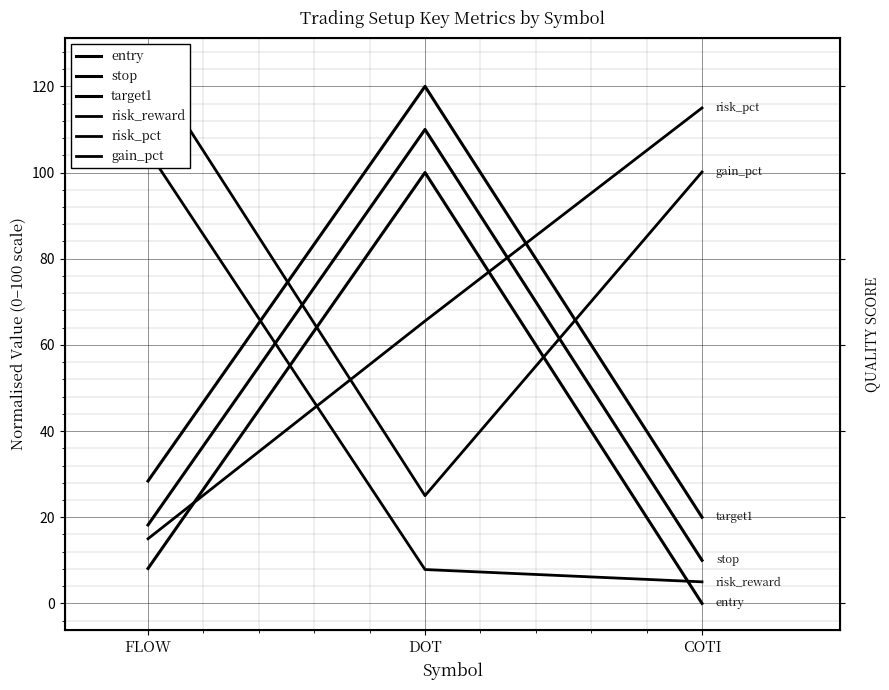

What is the spread (max minus min) of values at DOT?

112.1